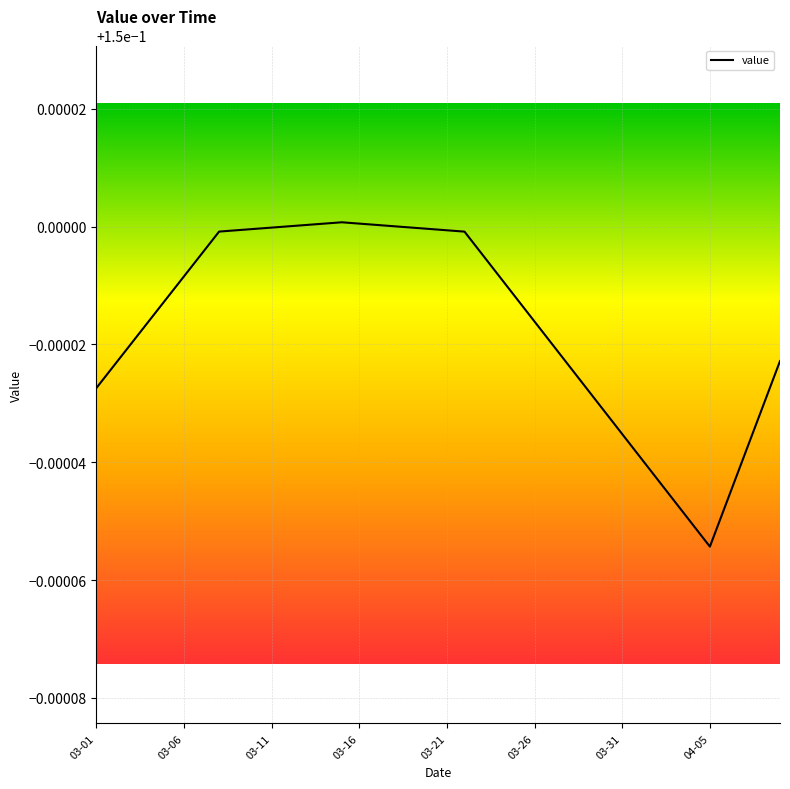

Reading left to right, what are all the values shown in this chart?

0.1	0.1	0.1	0.1	0.1	0.1	0.1	0.1	0.1	0.1	0.1	0.2	0.2	0.2	0.2	0.2	0.2	0.2	0.1	0.1	0.1	0.1	0.1	0.1	0.1	0.1	0.1	0.1	0.1	0.1	0.1	0.1	0.1	0.1	0.1	0.1	0.1	0.1	0.1	0.1